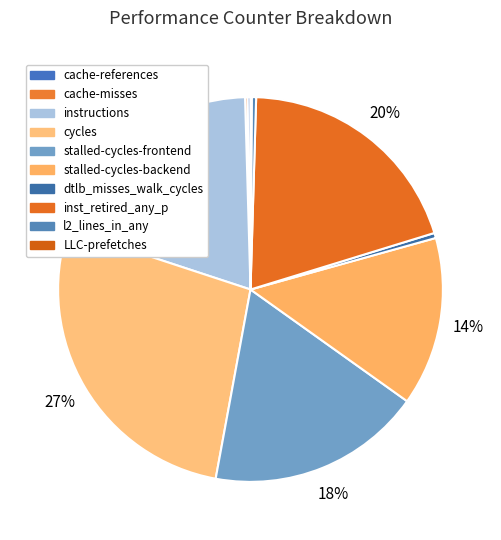

To the nearest percent, what is the average slice percentage?

10%